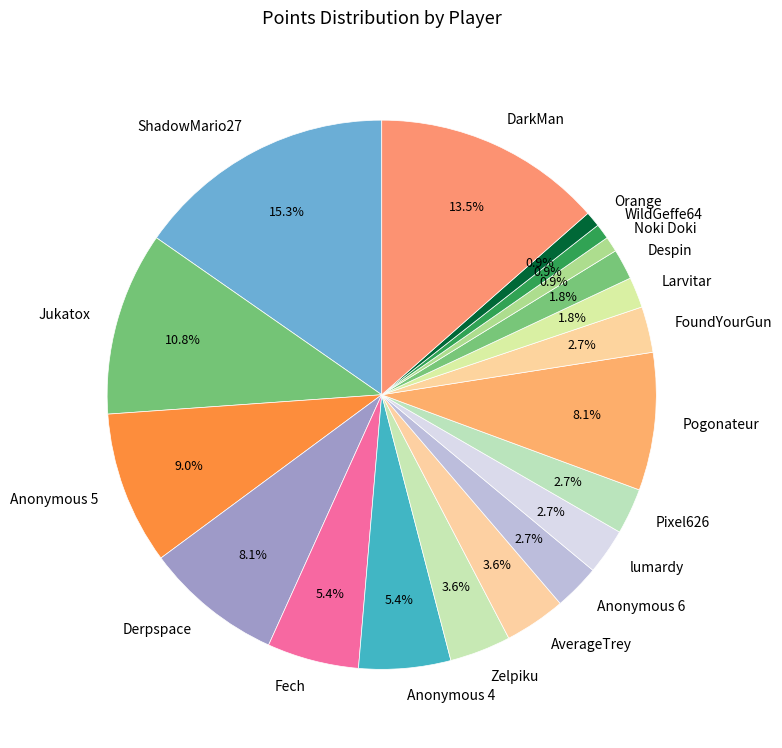

Which has a higher value, Anonymous 6 or Orange?

Anonymous 6